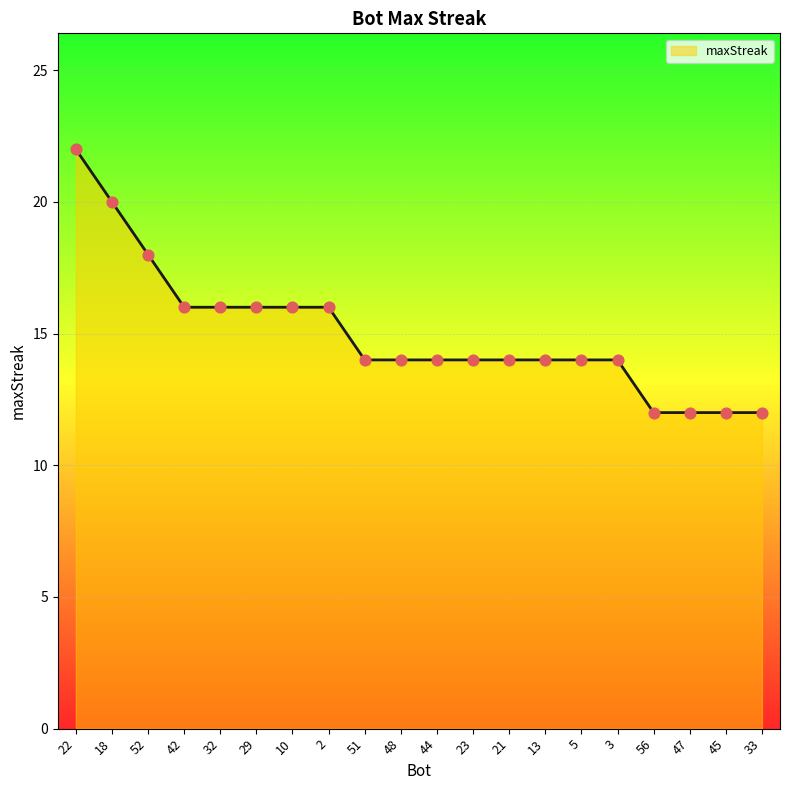

What is the ratio of the value at 42 to the value at 18?

0.8